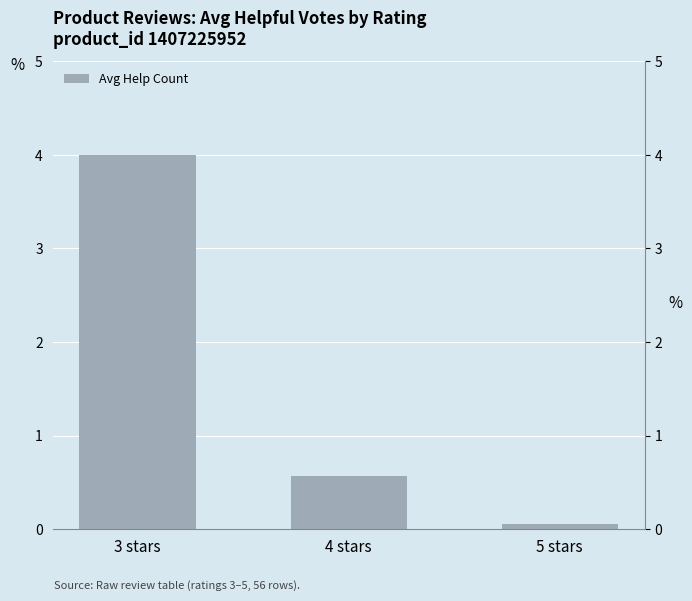

Count the number of data series in this chart.

1